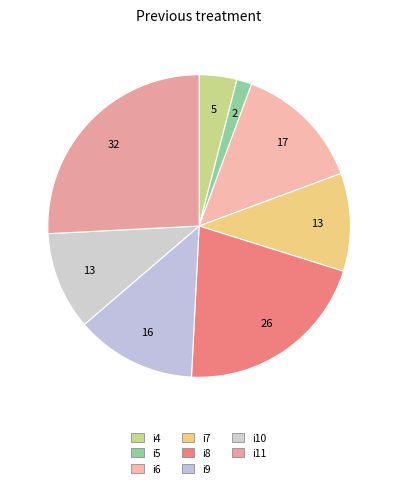

To the nearest percent, what is the combined percentage of i6 and i4?

18%